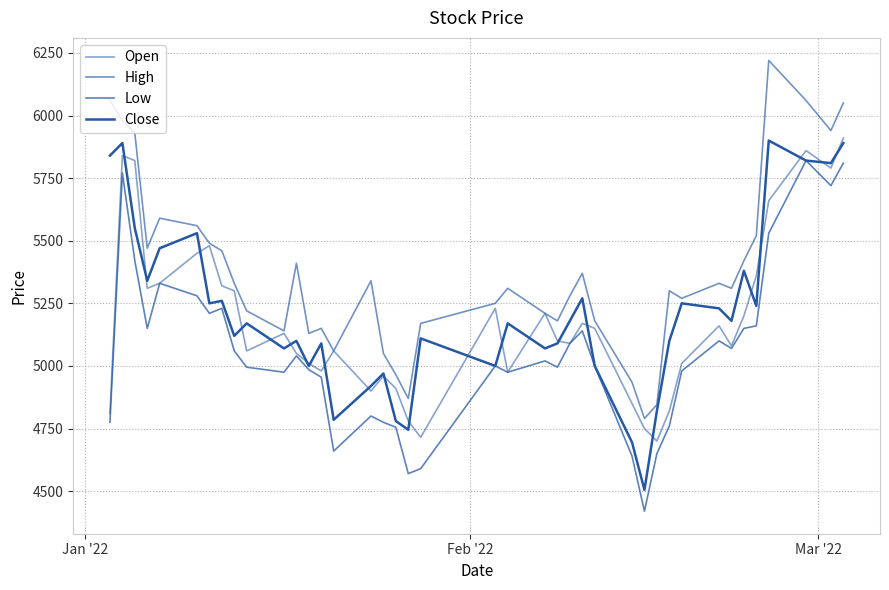

What is the value of the Low point at the 30th from the left?

4650